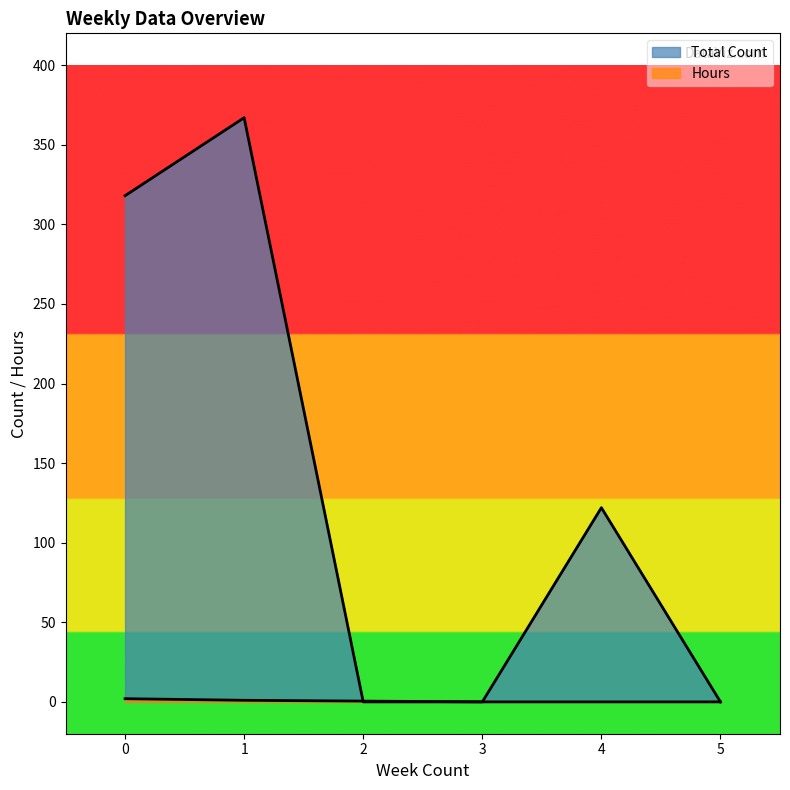

How many lines are shown in the chart?

2